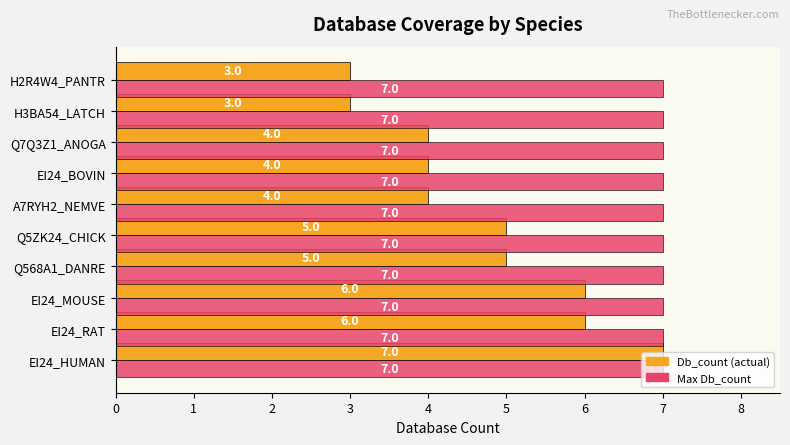

What is the smallest value displayed?

3